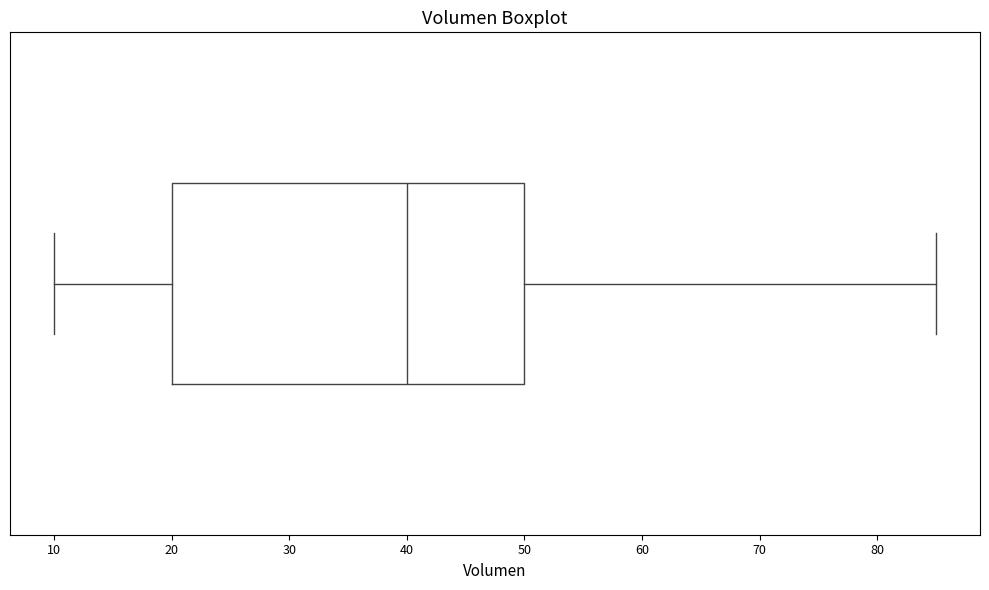

Transcribe this box plot: give where the median line is, the range the box spans, and where the two whiskers end, as read against the x-axis. The values are not printed on the chart, so give them approximately, as read against the axis.

median 40, box 20 to 50, whiskers 10 to 85